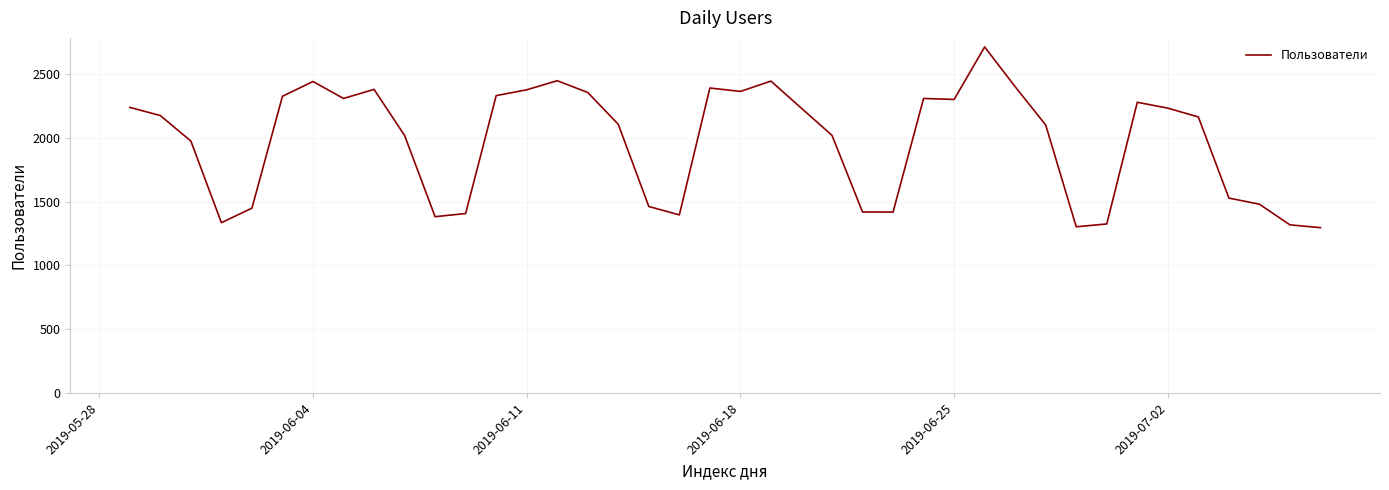

What is the difference between the maximum and minimum values?

1417